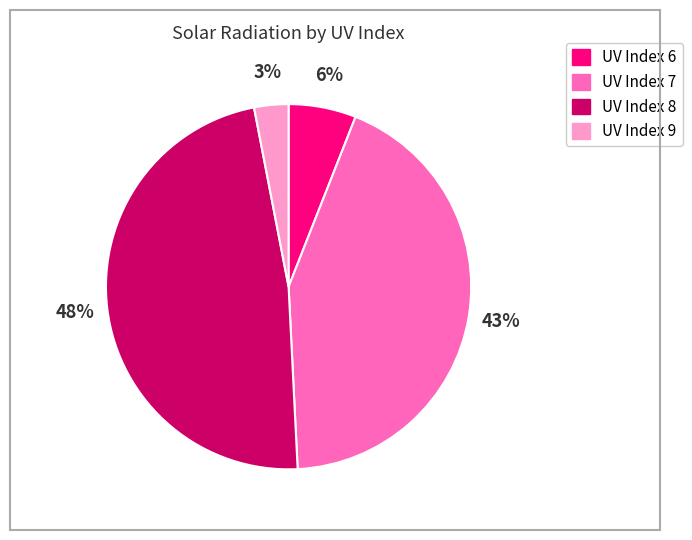

To the nearest percent, what is the difference between the largest and smallest slice percentages?

45%